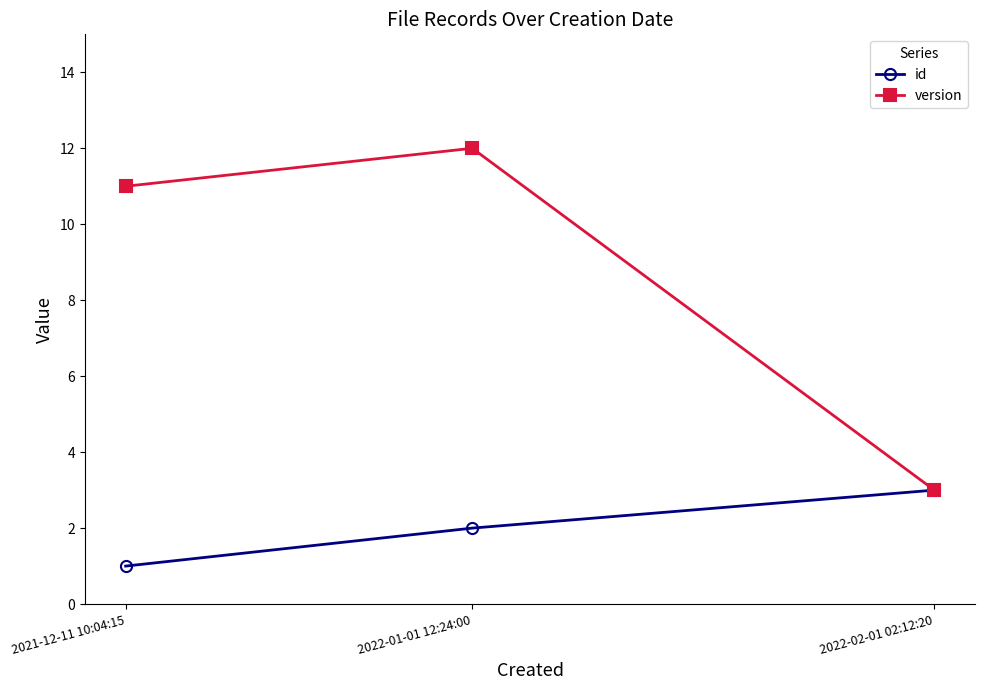

How many distinct data groups are displayed?

2